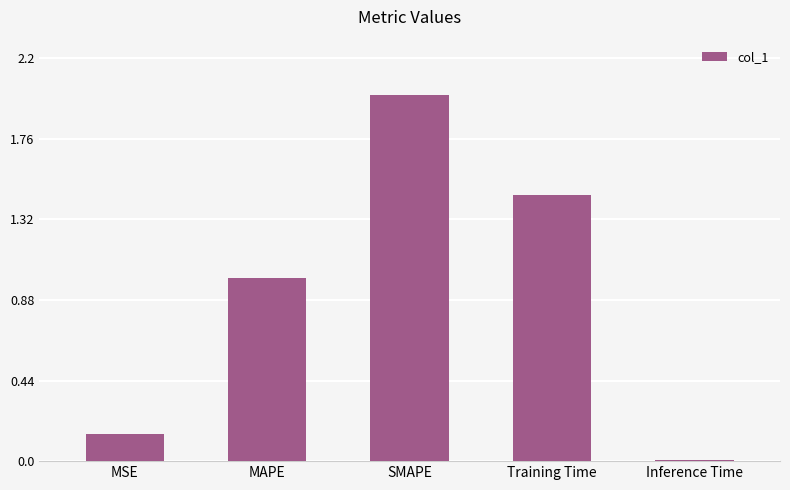

What position from the right is SMAPE?

3